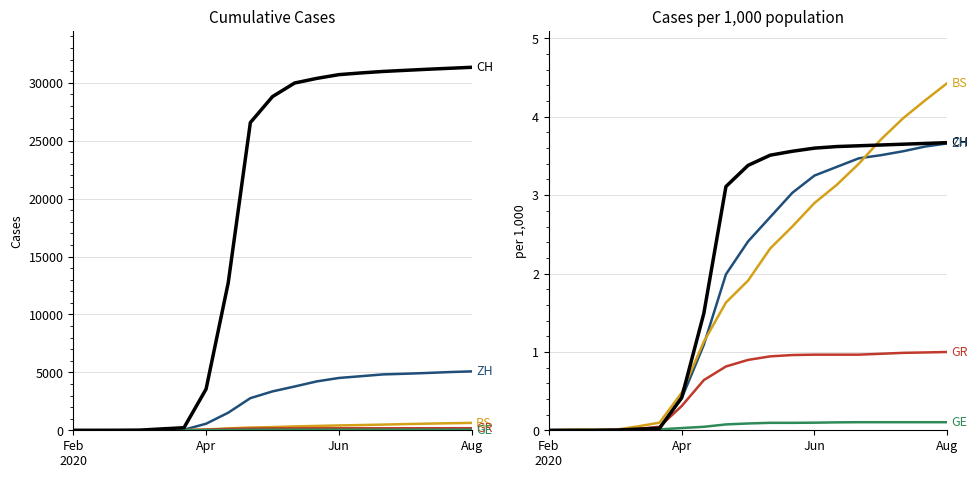

What is the difference between the ZH values at 4 and 9?

2.4